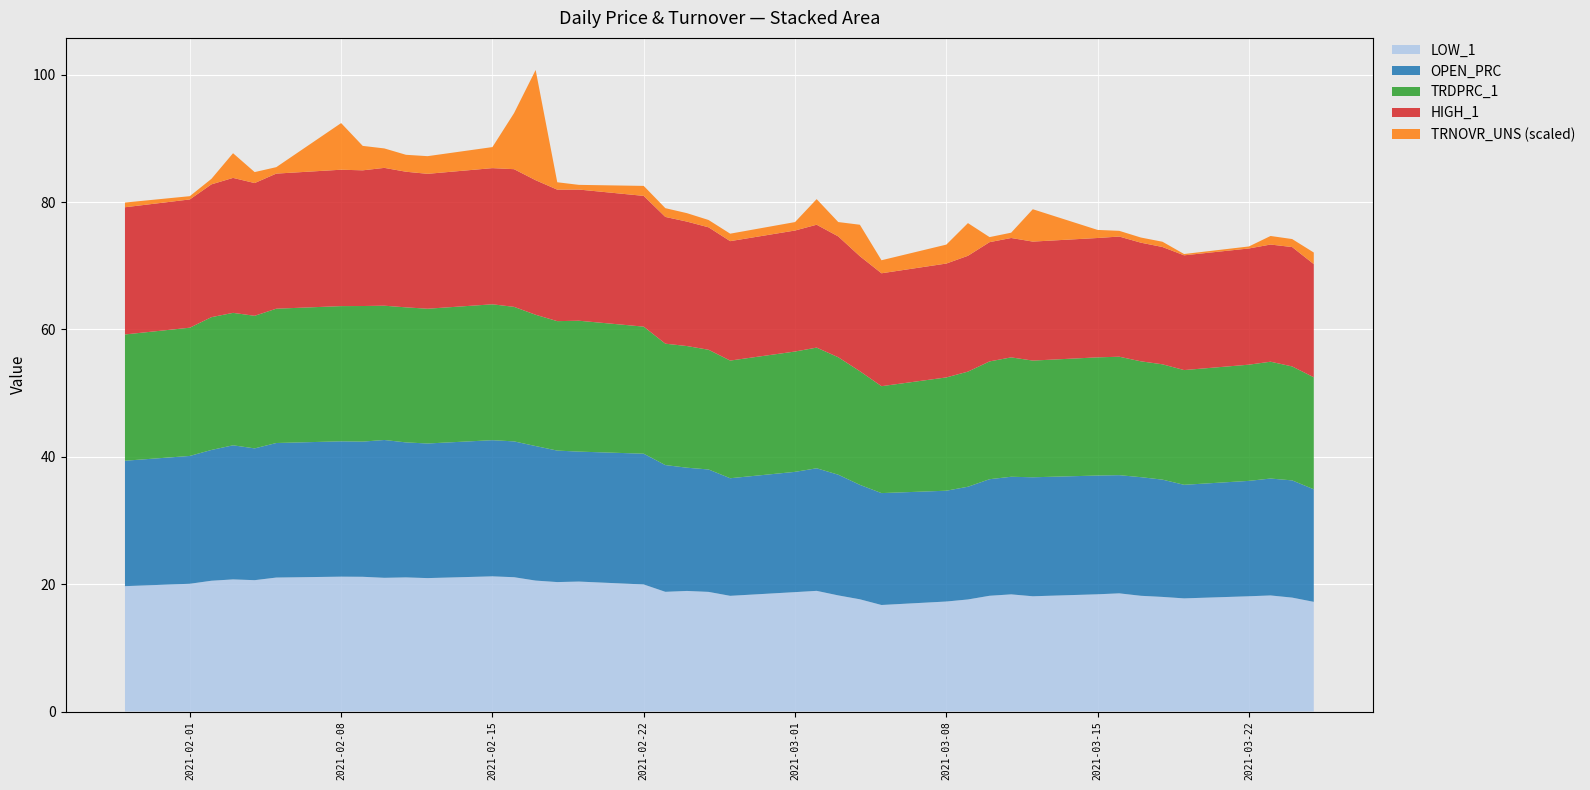

Reading left to right, transcribe all the data shown in this chart.

LOW_1: 19.7	20.1	20.5	20.8	20.6	21.0	21.2	21.2	21.0	21.1	21.0	21.2	21.1	20.6	20.3	20.4	20.0	18.8	18.9	18.8	18.2	18.8	19.0	18.2	17.6	16.7	17.3	17.6	18.2	18.4	18.1	18.4	18.6	18.2	18.0	17.8	18.1	18.2	17.9	17.2
OPEN_PRC: 19.7	20.1	20.5	21.1	20.7	21.1	21.3	21.2	21.6	21.2	21.1	21.4	21.3	21.1	20.6	20.4	20.5	19.9	19.4	19.2	18.5	18.9	19.2	19.0	18.0	17.6	17.4	17.7	18.3	18.5	18.7	18.6	18.6	18.6	18.4	17.8	18.1	18.4	18.4	17.7
TRDPRC_1: 19.8	20.1	20.9	20.8	20.8	21.1	21.2	21.3	21.1	21.2	21.2	21.3	21.1	20.6	20.3	20.6	20.0	19.1	19.1	18.8	18.5	18.9	19.0	18.4	17.8	16.8	17.8	18.1	18.5	18.7	18.3	18.6	18.6	18.2	18.1	18.0	18.2	18.3	17.9	17.6
HIGH_1: 20.0	20.1	20.9	21.2	20.8	21.2	21.4	21.3	21.6	21.3	21.2	21.4	21.6	21.1	20.6	20.6	20.5	19.9	19.5	19.2	18.8	19.0	19.3	19.0	18.1	17.7	17.9	18.2	18.7	18.8	18.7	18.7	18.9	18.6	18.4	18.0	18.2	18.4	18.7	17.8
TRNOVR_UNS: 57787.5	39949.8	67759.8	303394.0	134822.8	79115.1	573081.2	300219.3	238974.4	208022.0	217061.9	258573.7	688493.1	1354802.6	90864.0	57638.0	122588.8	107711.7	103695.0	89996.9	91798.7	103679.8	314593.0	176477.2	386553.8	160123.8	232679.4	401655.7	62276.4	65233.4	397667.2	99172.3	70117.2	63269.2	64575.0	16042.3	24656.0	105244.1	98399.6	142348.6